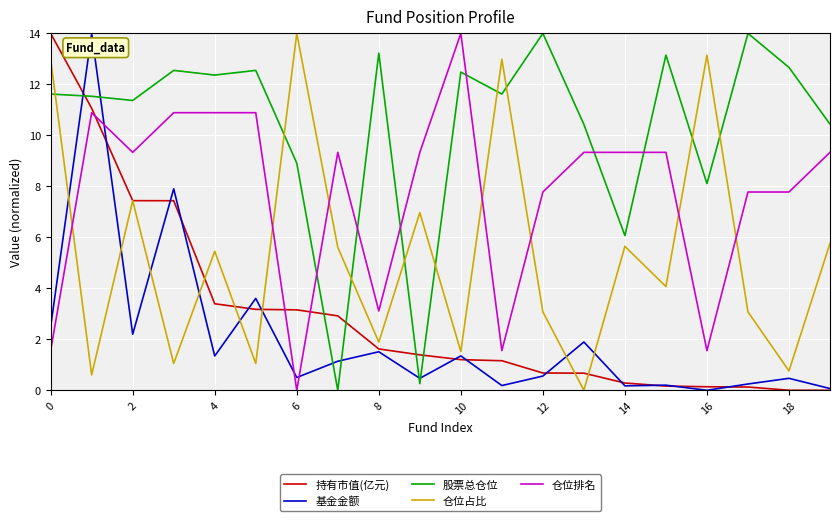

True or false: 仓位排名 and 股票总仓位 intersect in this chart.

True